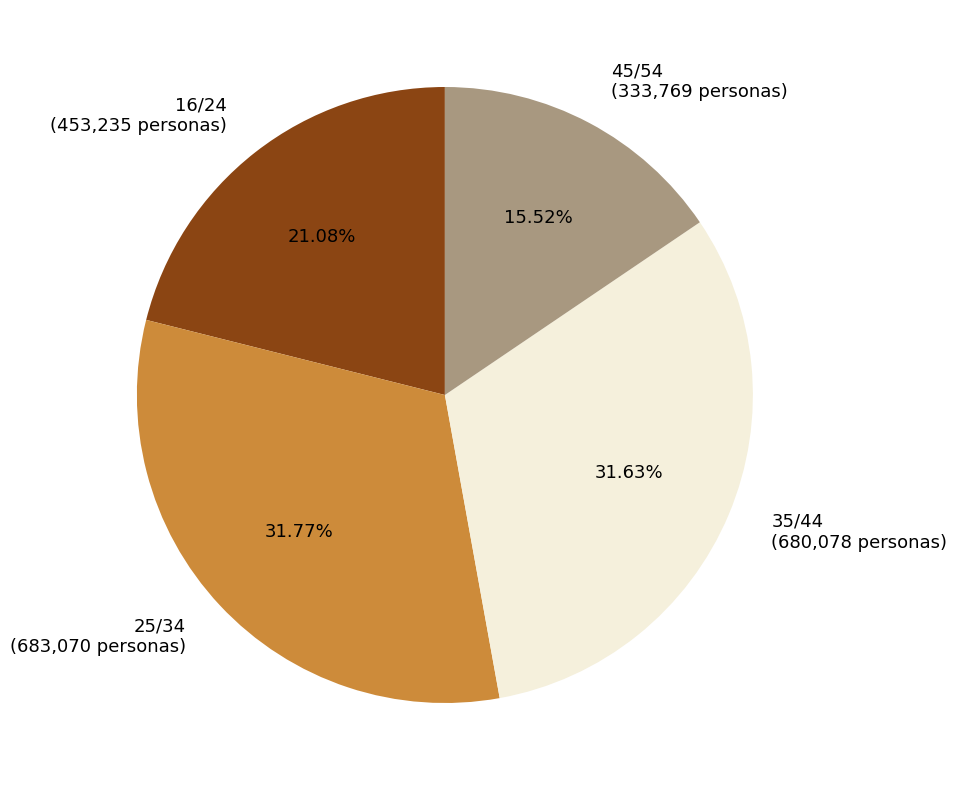

How many segments does this pie chart have?

4